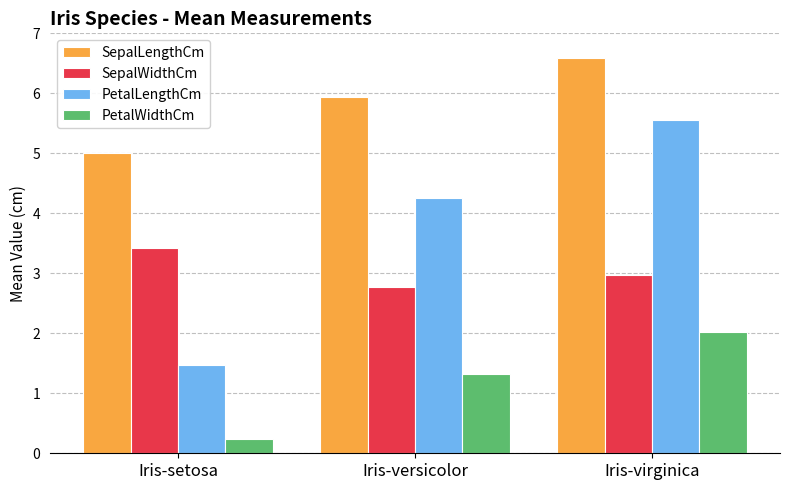

What is the spread (max minus min) of values at Iris-versicolor?

4.6